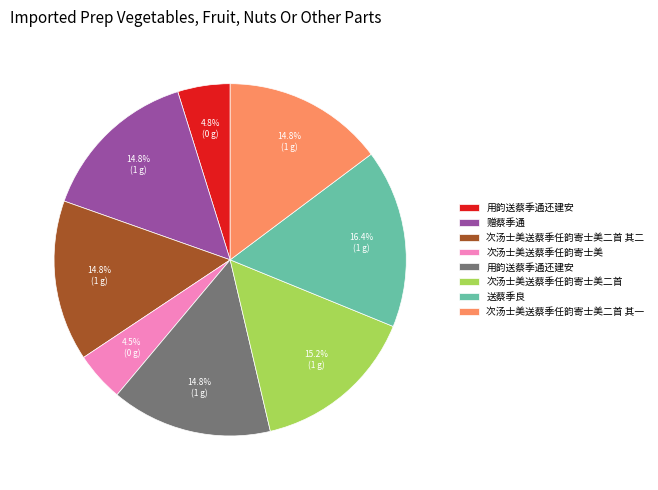

Is there any slice that represents more than half of the pie?

No